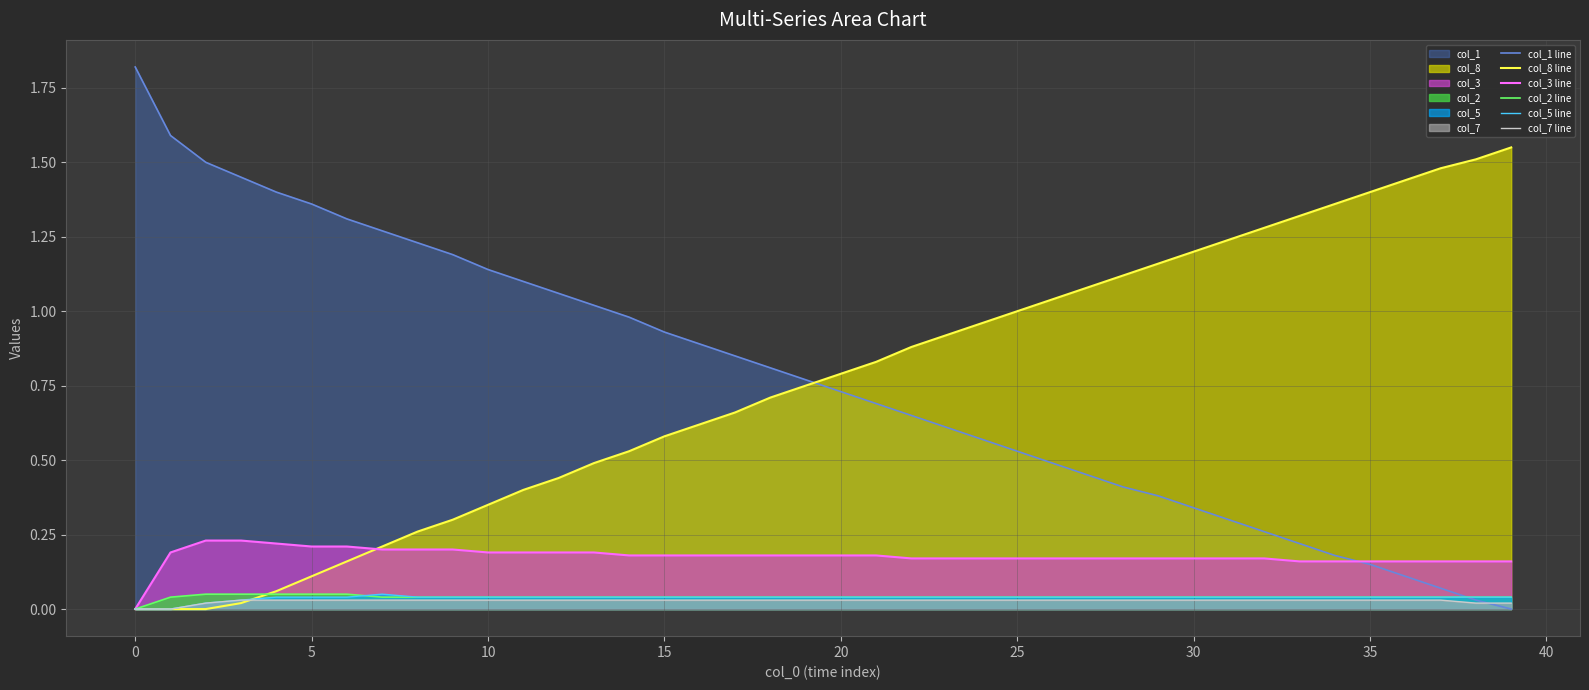

What is the highest value of the col_1 line series?

1.8